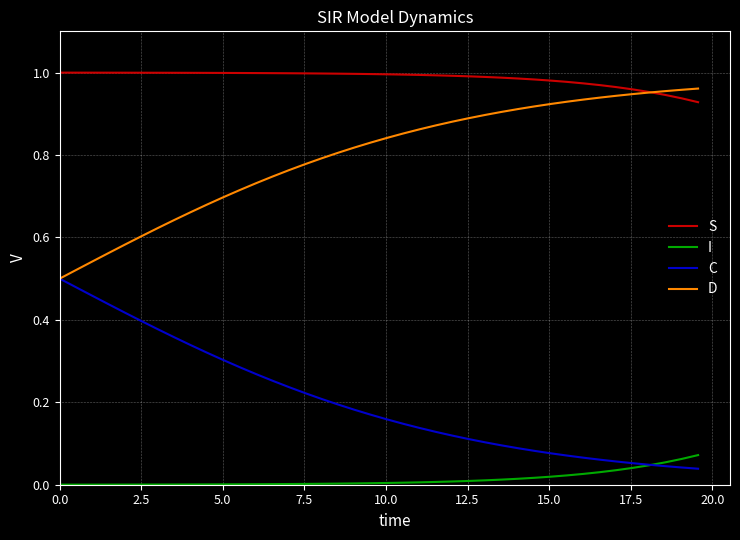

Which series has the largest total across all categories?

S